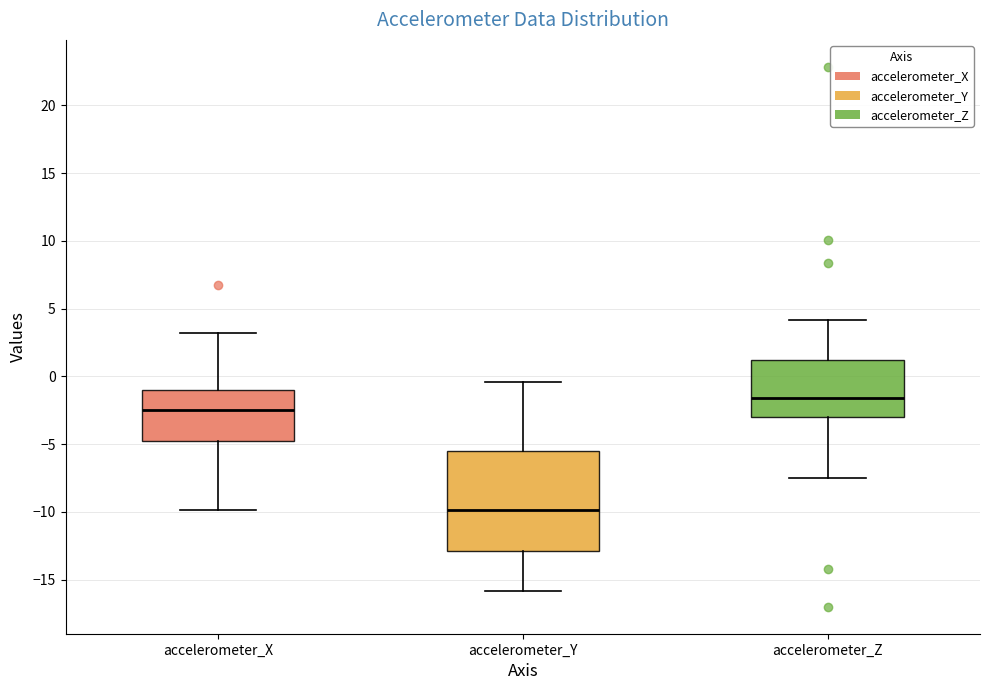

Which box's median line is the lowest?

accelerometer_Y